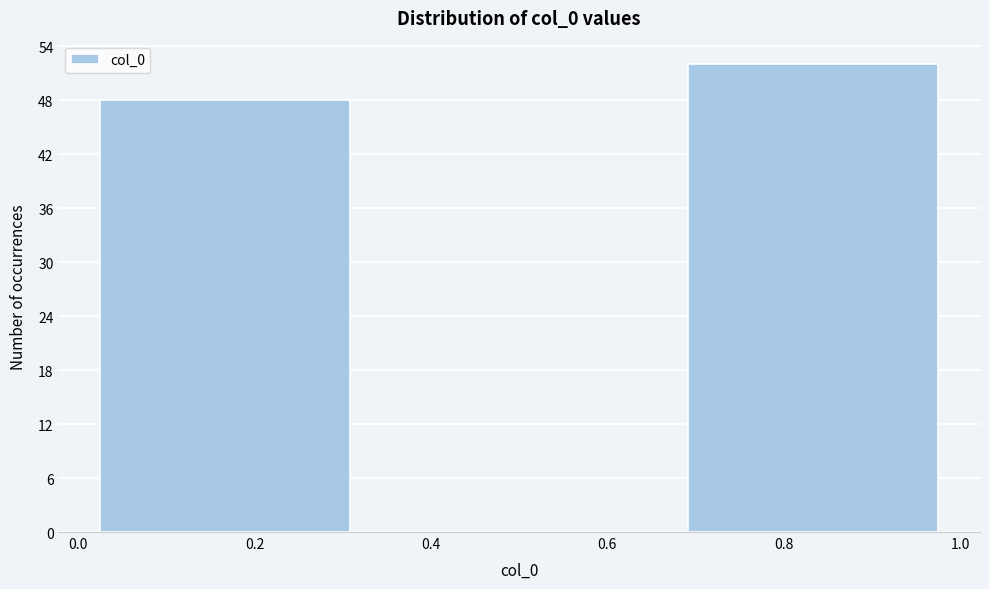

Reading left to right, list every bar in this chart as the range it spans on the x-axis followed by its height. Neither the bar edges nor the heights are printed on the chart, so give them approximately, as read against the axes.

0.00 to 0.34: 48
0.34 to 0.66: 0
0.66 to 1.00: 52